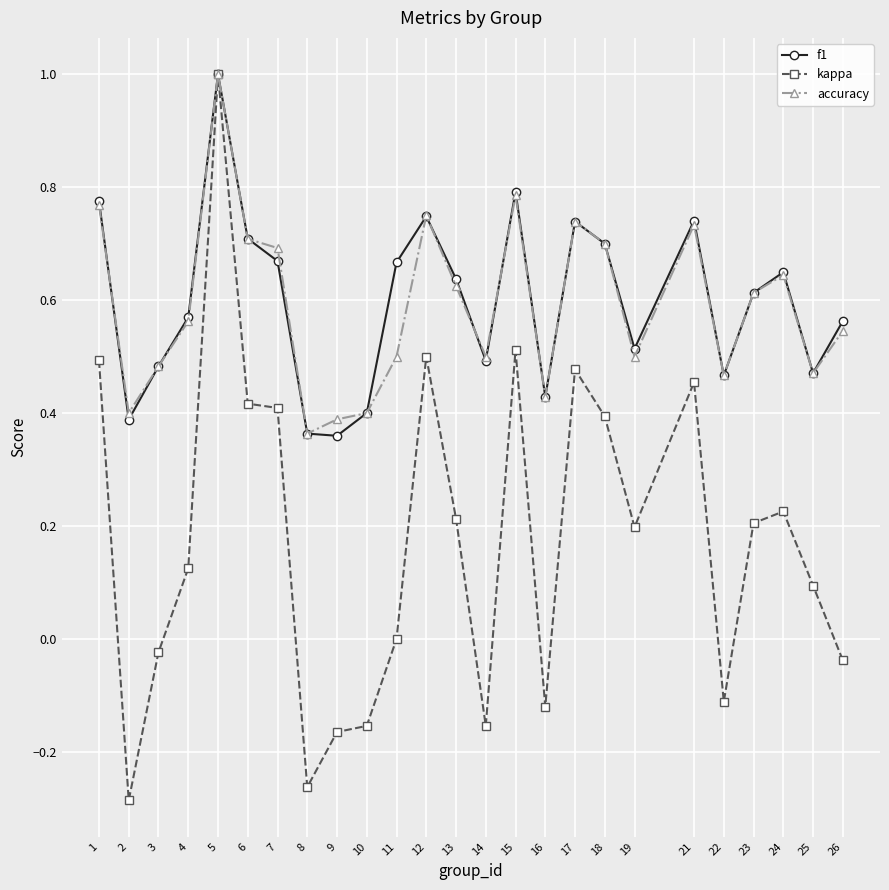

At which category does kappa reach its first local valley?

2